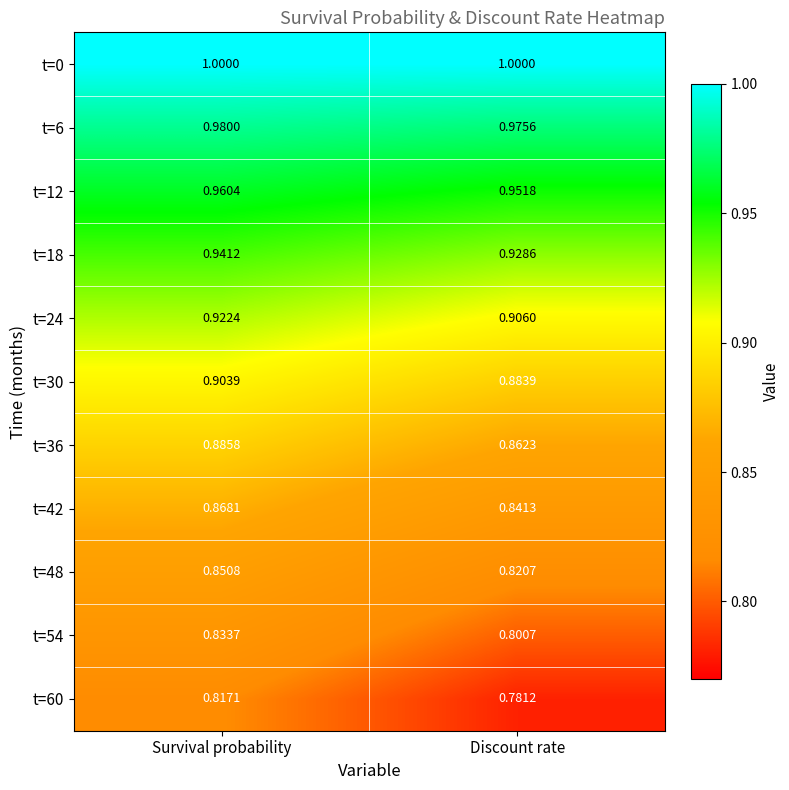

Which label corresponds to the smallest value in the chart?

Discount rate